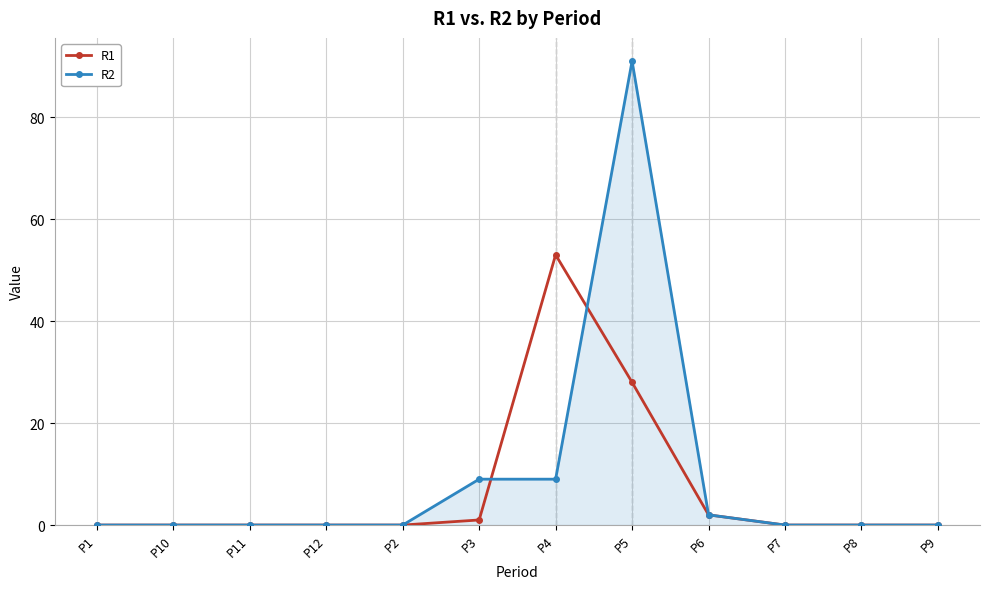

Which series has the widest spread of values?

R2